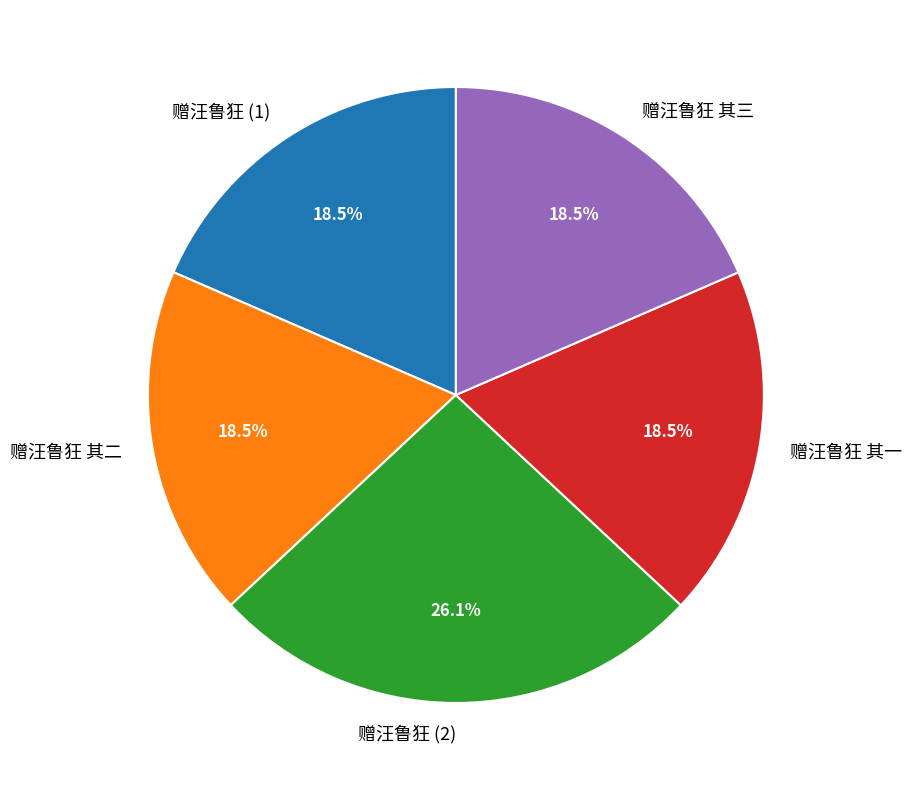

To the nearest percent, what is the difference between the largest and smallest slice percentages?

8%